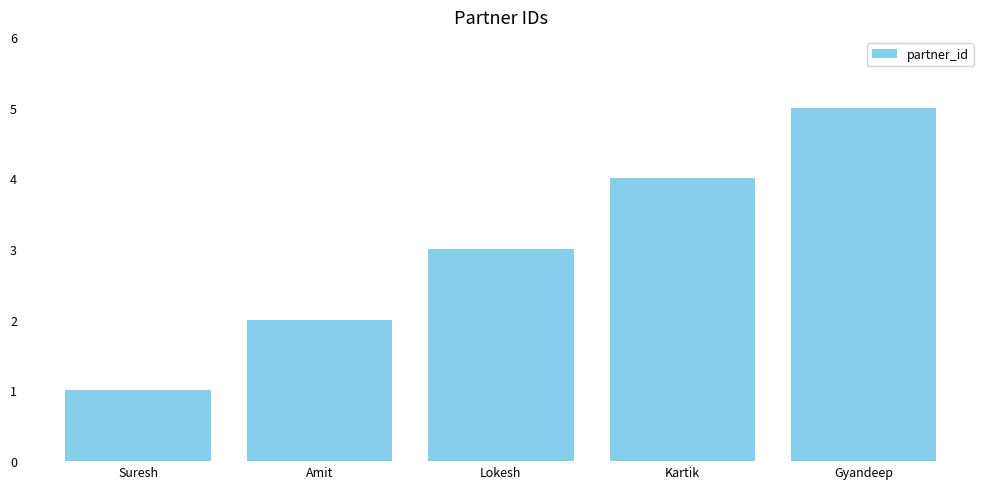

How many categories are shown in the chart?

5